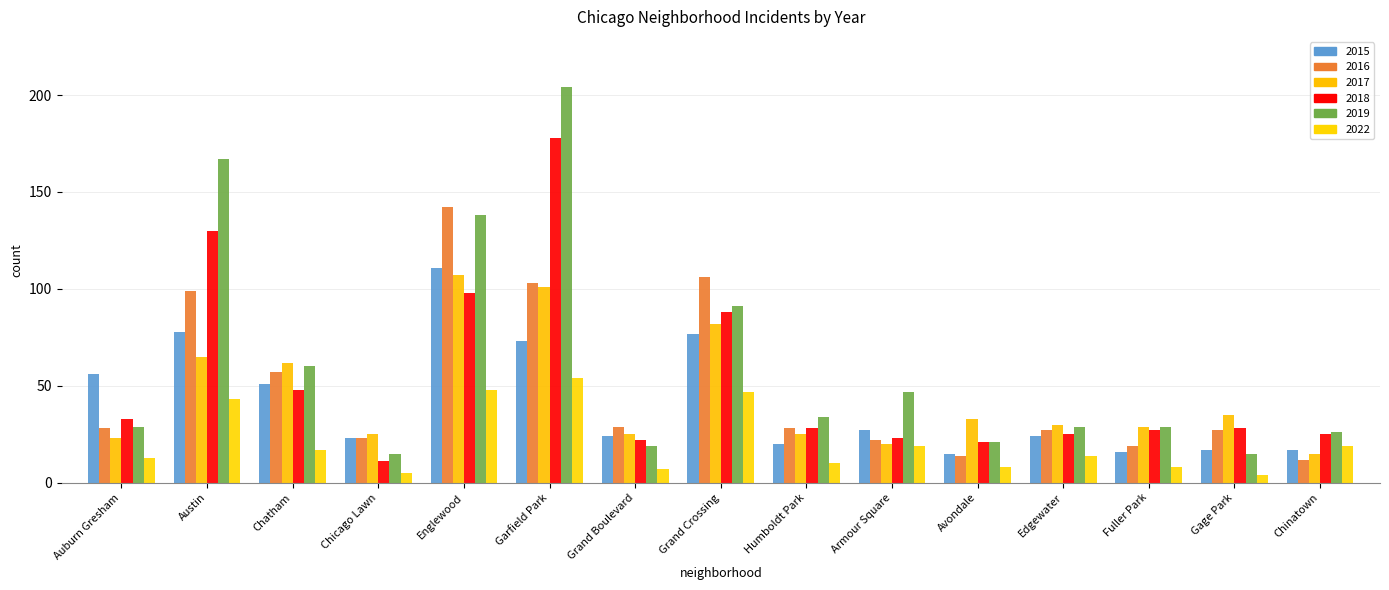

What is the average value of the 2022 series?

21